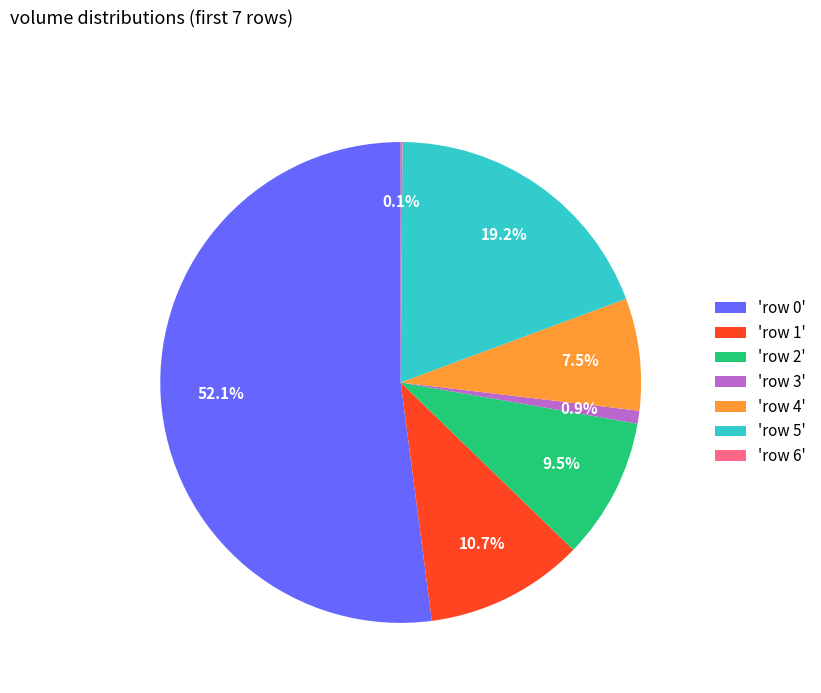

Is there any slice that represents more than half of the pie?

Yes